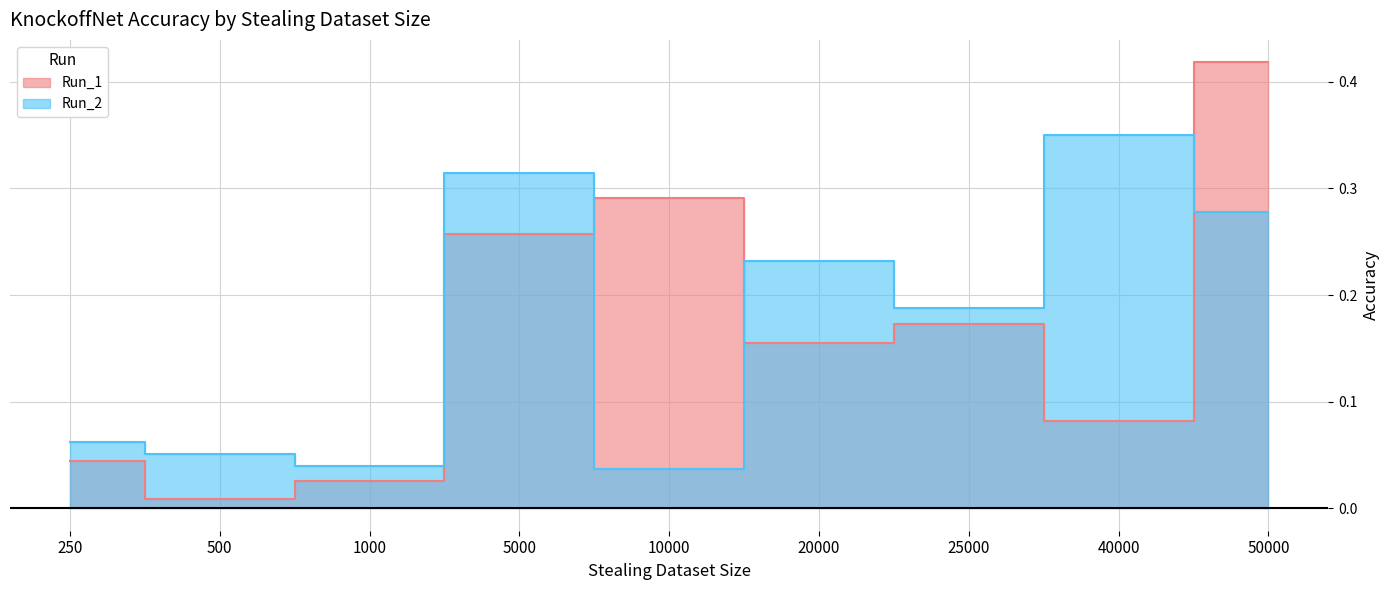

Which series has the largest total across all categories?

Run_2